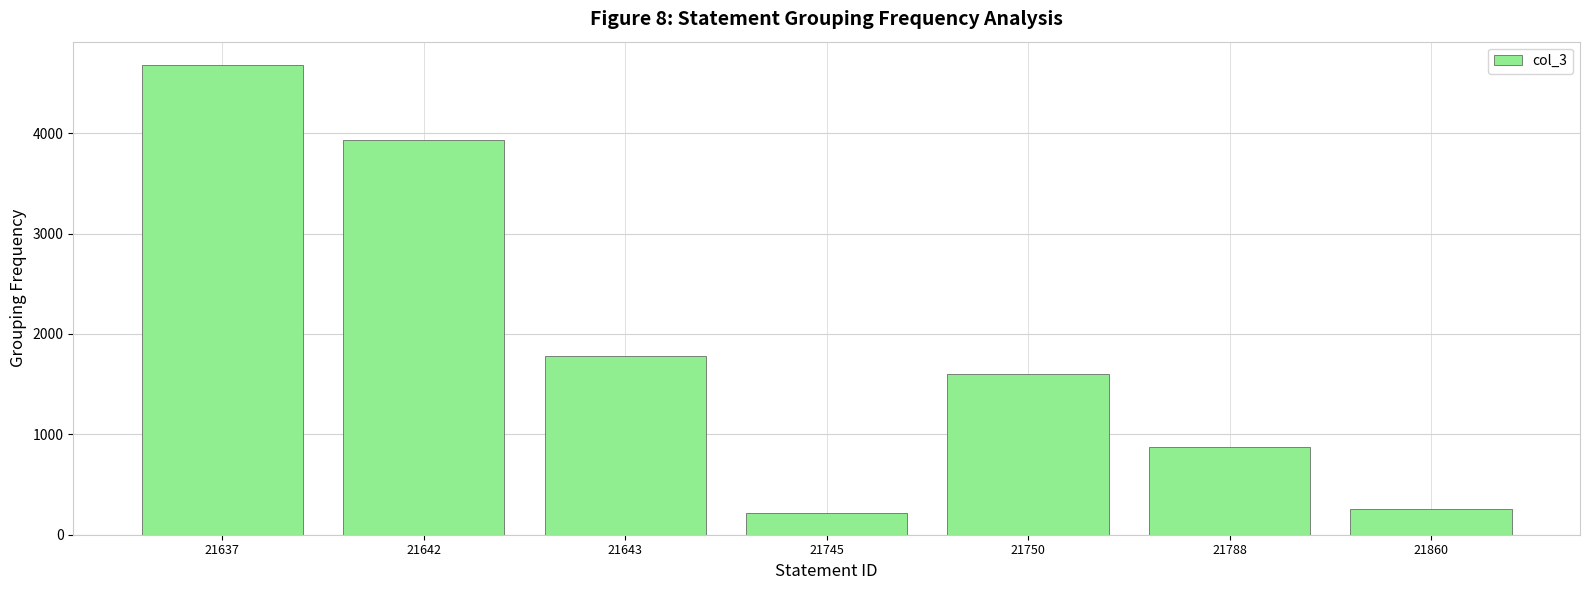

Is it true that the value at 21745 is 220?

True